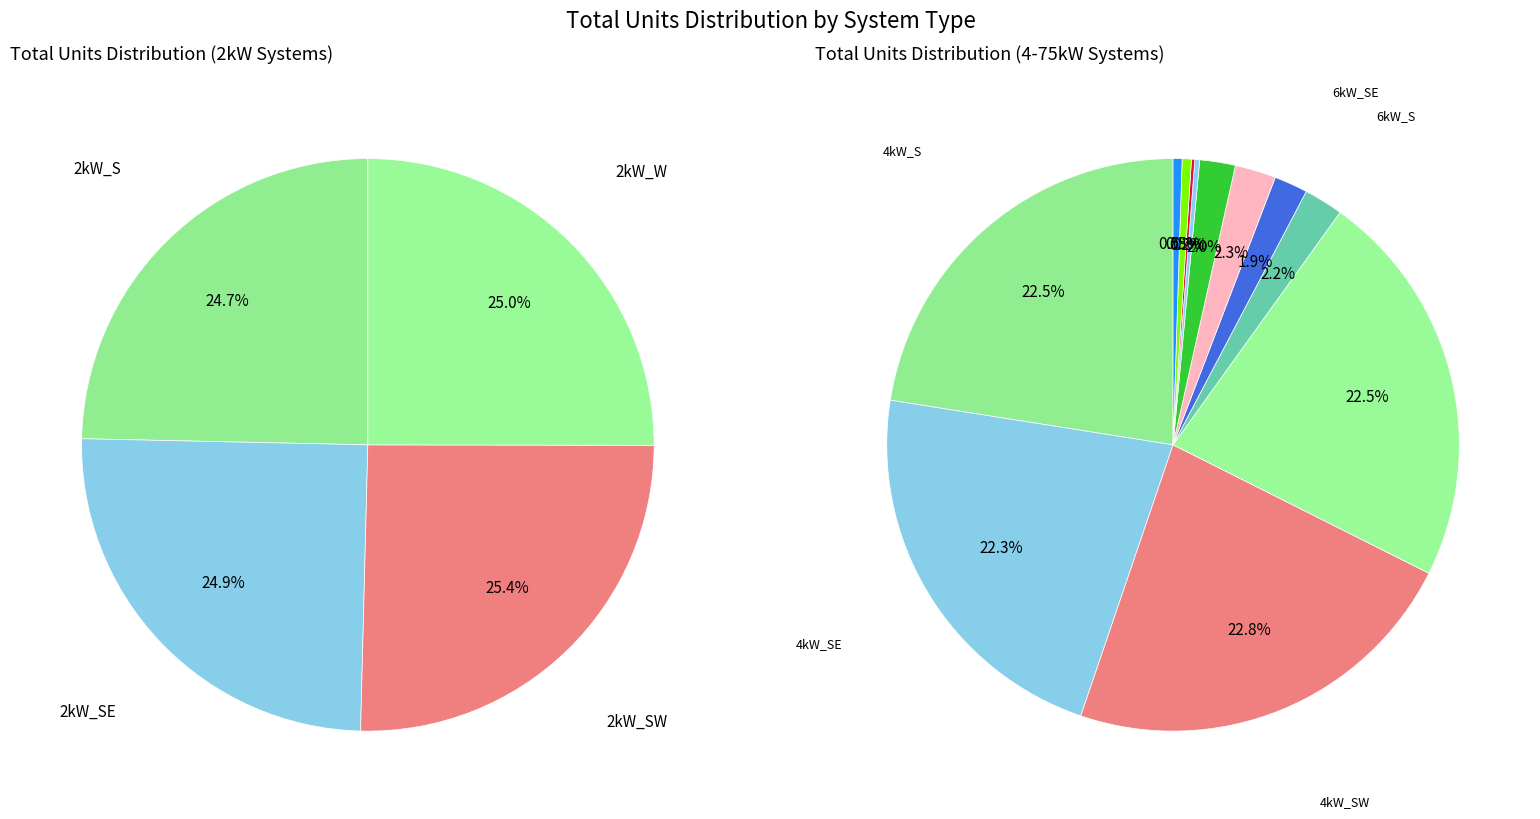

Do 2kW_SE and 6kW_W together represent more than half of the pie?

No